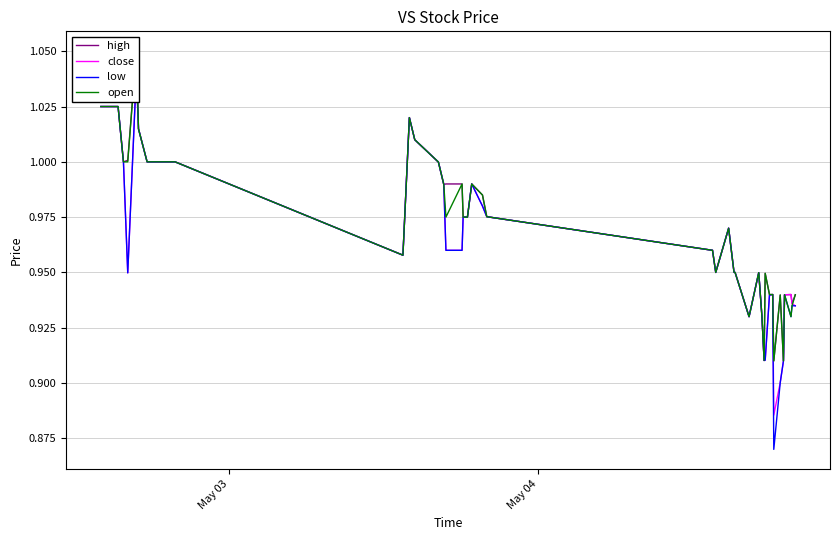

Which series has the largest range (max minus min)?

low